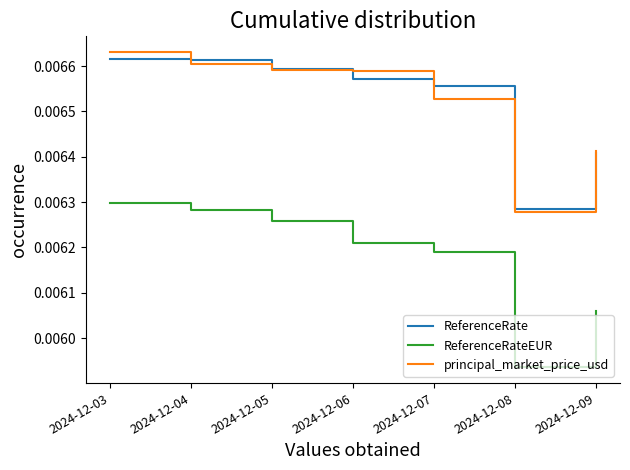

Where is ReferenceRate nearest to the value 0?

2024-12-08